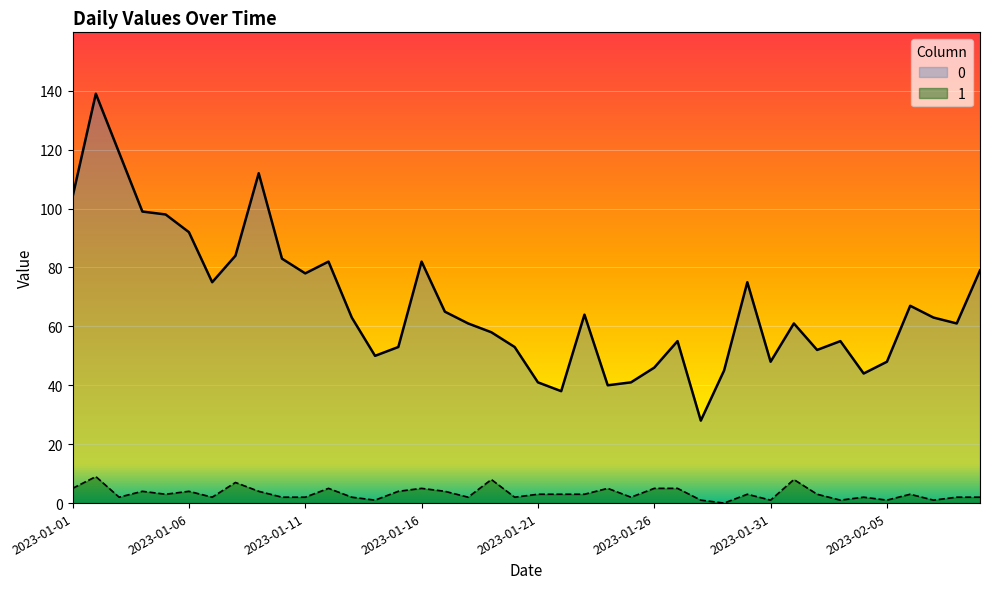

Does the chart display data point markers on the line(s)?

No